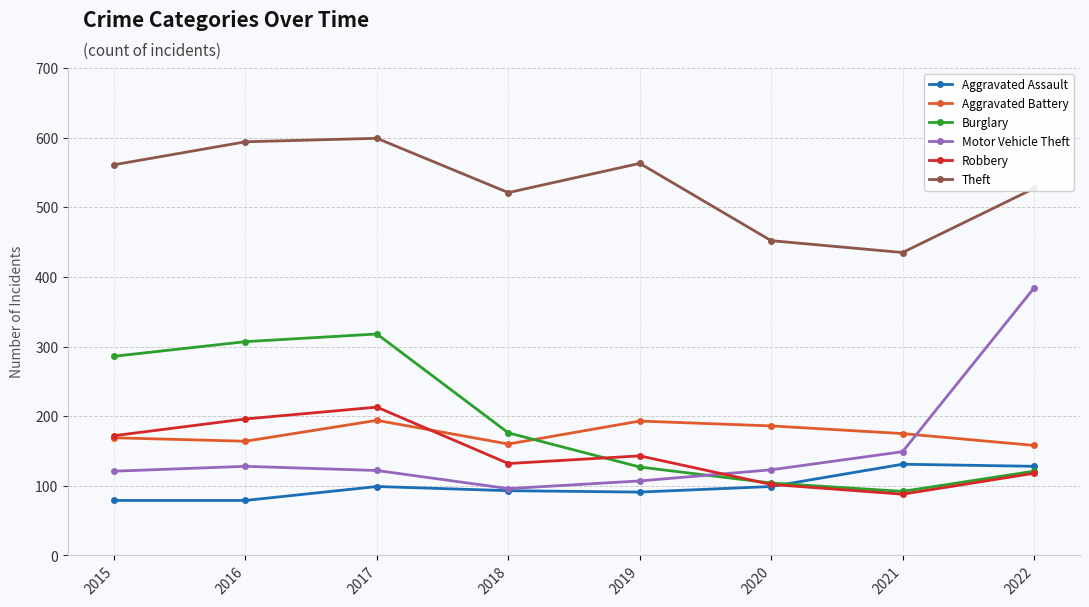

How many lines are shown in the chart?

6